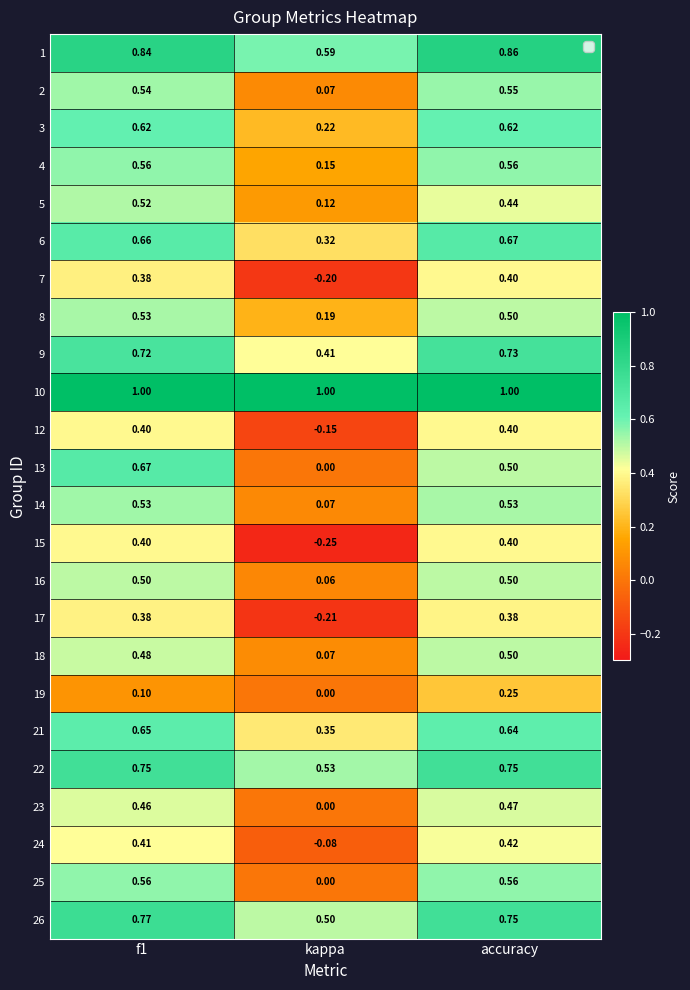

Where is 6 nearest to the value 0?

kappa